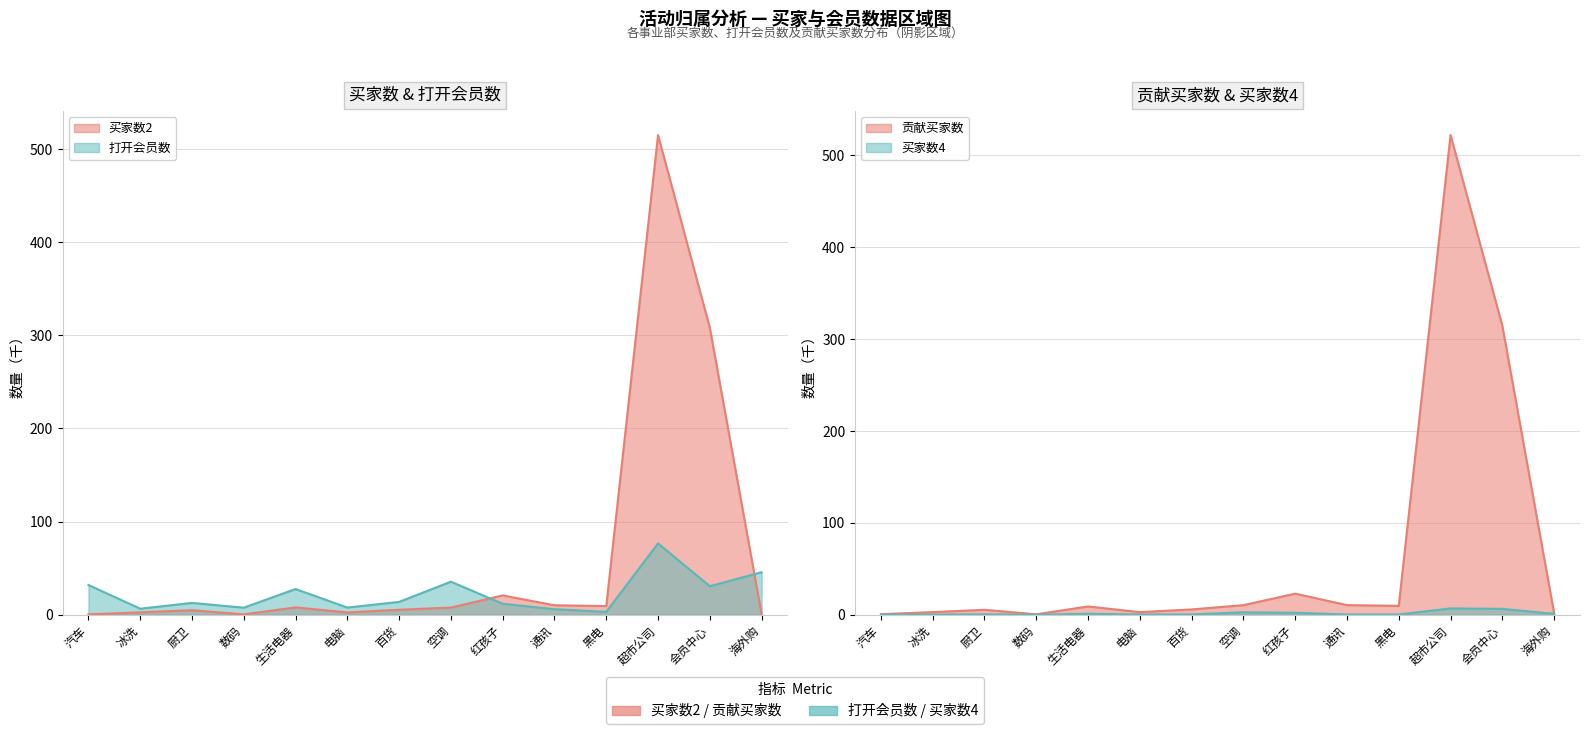

What is the difference between the 买家数2 values at 厨卫 and 电脑?

2.4